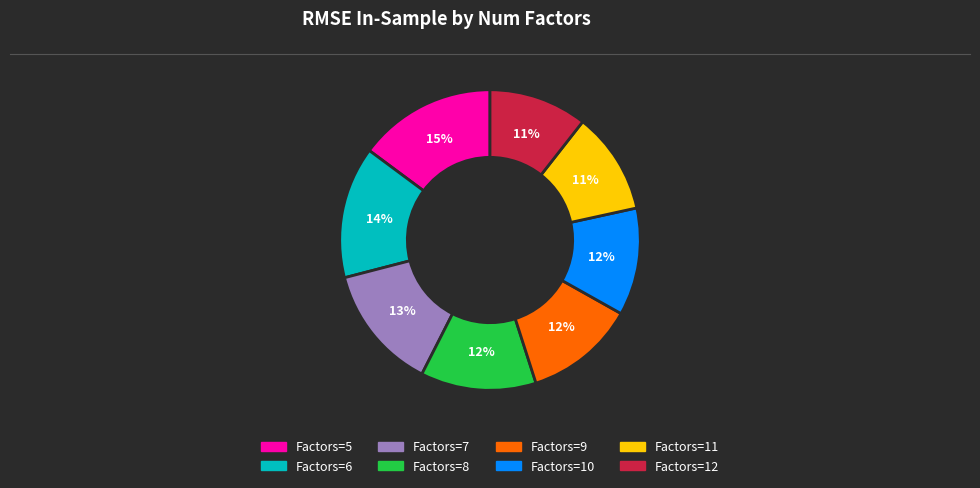

How many slices are in this pie chart?

8